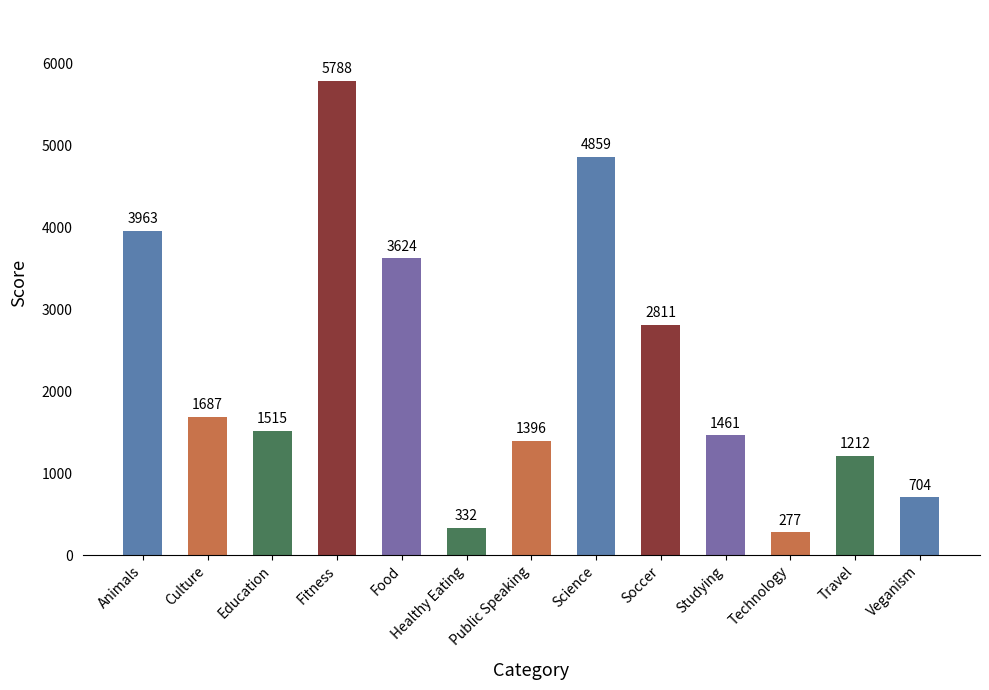

Rank the categories by value from highest to lowest.

Fitness, Science, Animals, Food, Soccer, Culture, Education, Studying, Public Speaking, Travel, Veganism, Healthy Eating, Technology